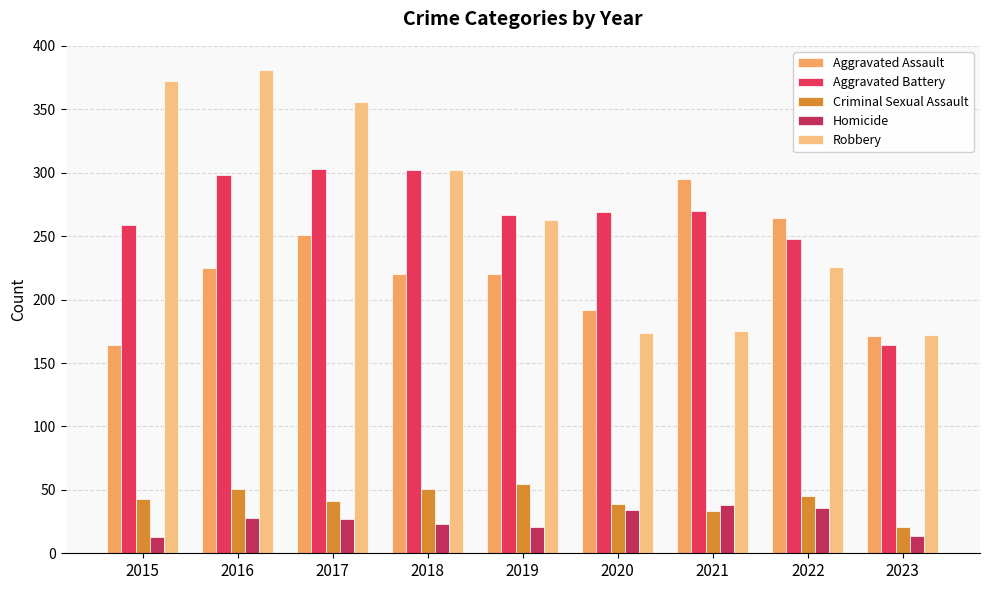

Are the bars grouped side by side (vs. stacked)?

Yes